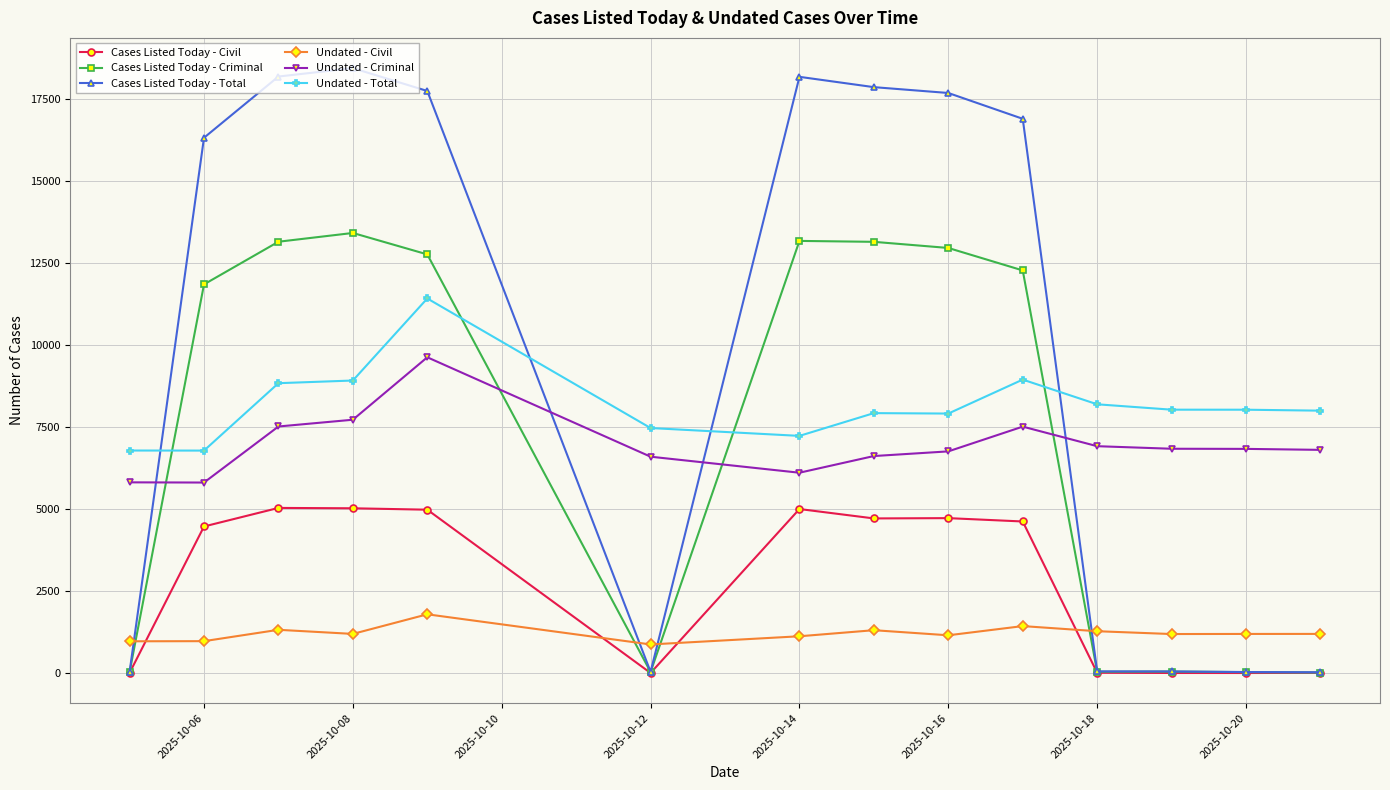

True or false: Cases Listed Today - Criminal and Undated - Civil intersect in this chart.

True